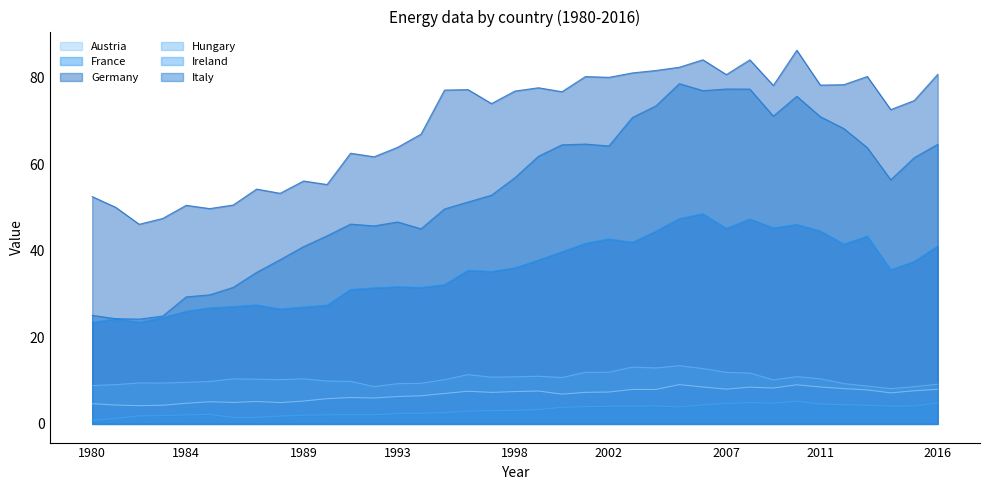

Is it true that Italy equals 31.3 at 2009?

False